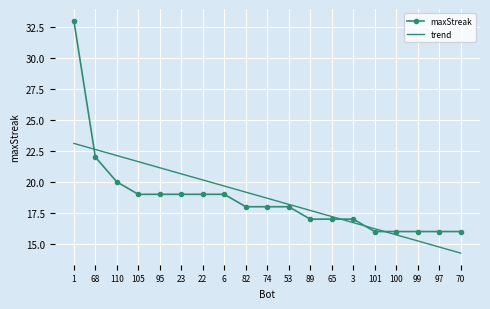

At which label does trend reach its peak?

1